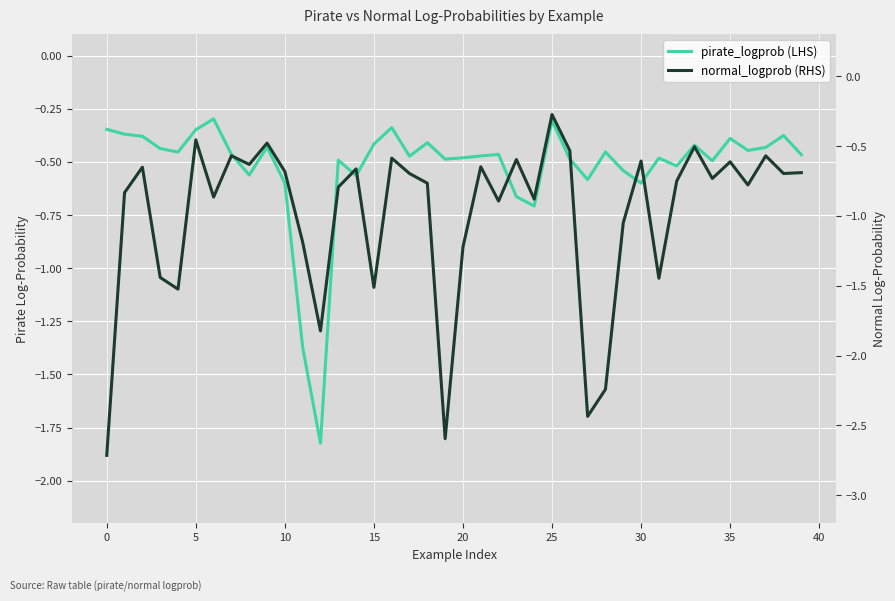

What value does the pirate_logprob series have at 36?

-0.4